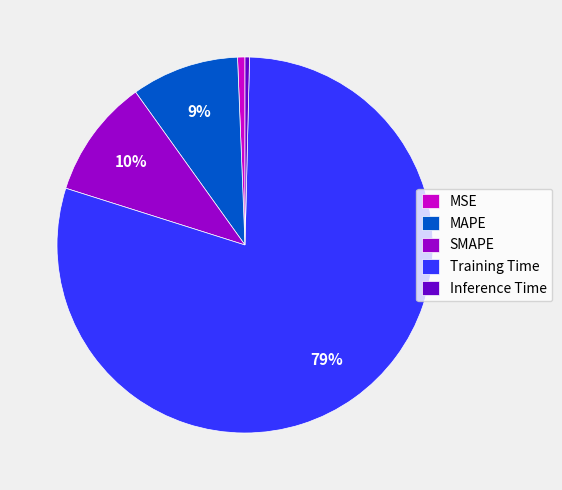

Count the number of slices in the pie.

5